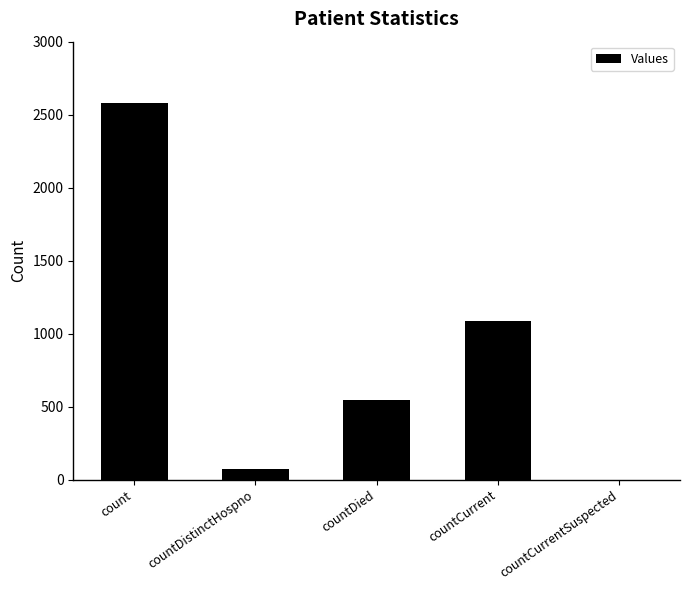

Is it true that the value at countDied is 796?

False